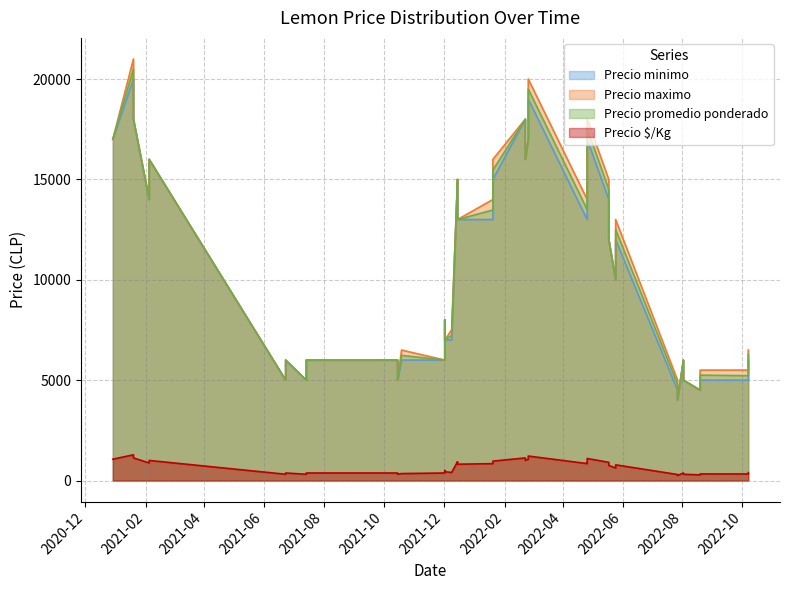

At how many categories does at least one series exceed 10475?

20